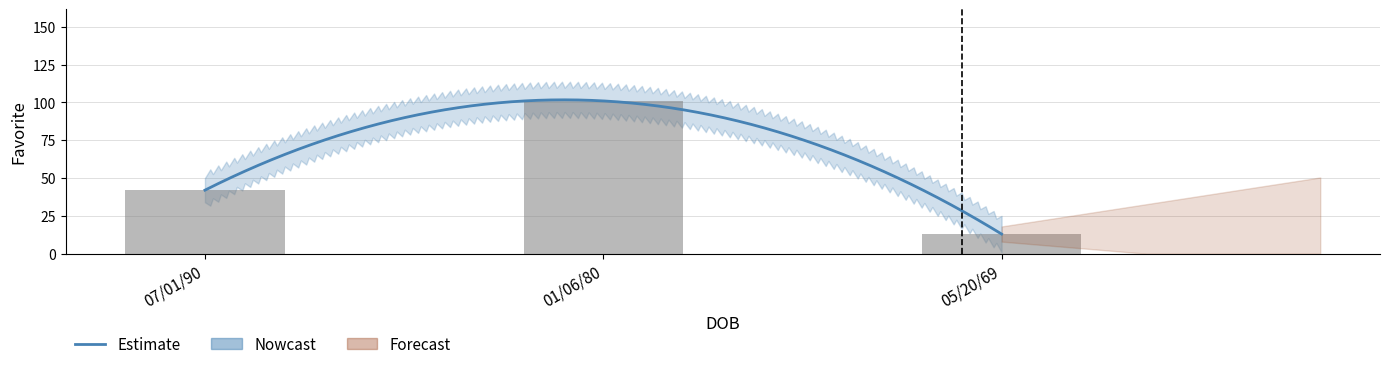

List the labels in order of value, smallest first.

05/20/69, 07/01/90, 01/06/80